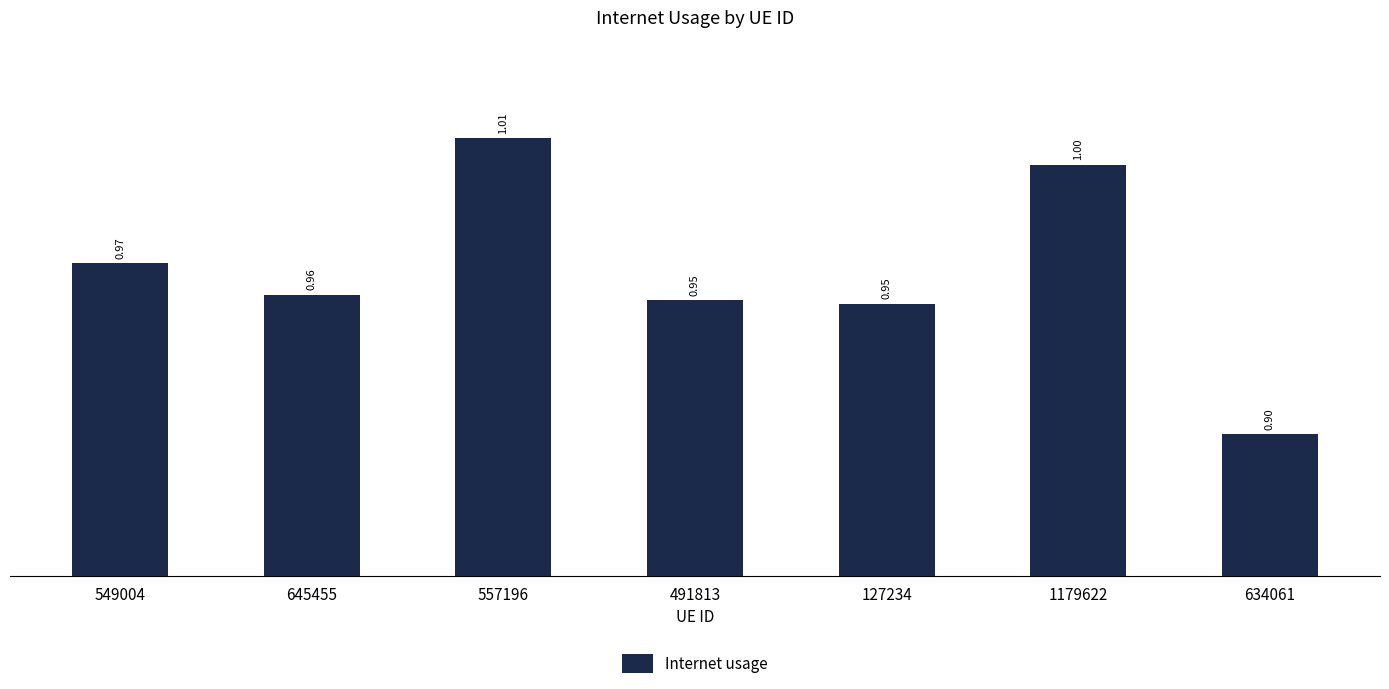

What is the change in value from 127234 to 1179622?

+0.1